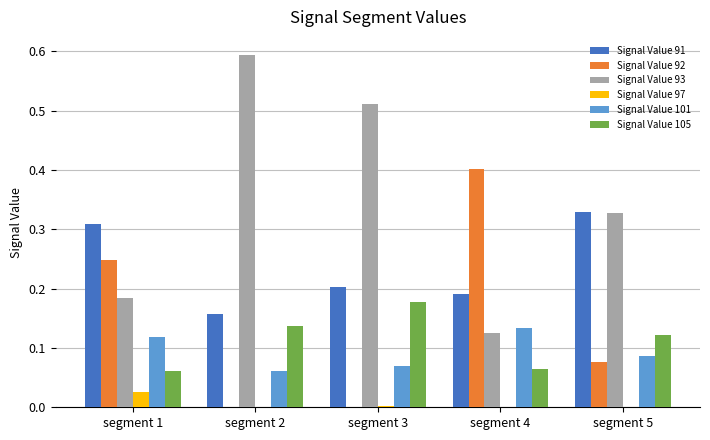

Which category has the highest value in the Signal Value 105 series?

segment 3